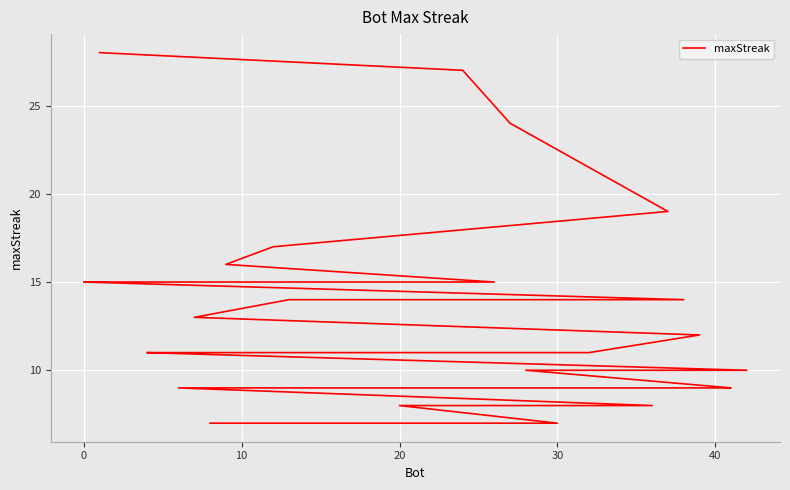

What is the average value?

12